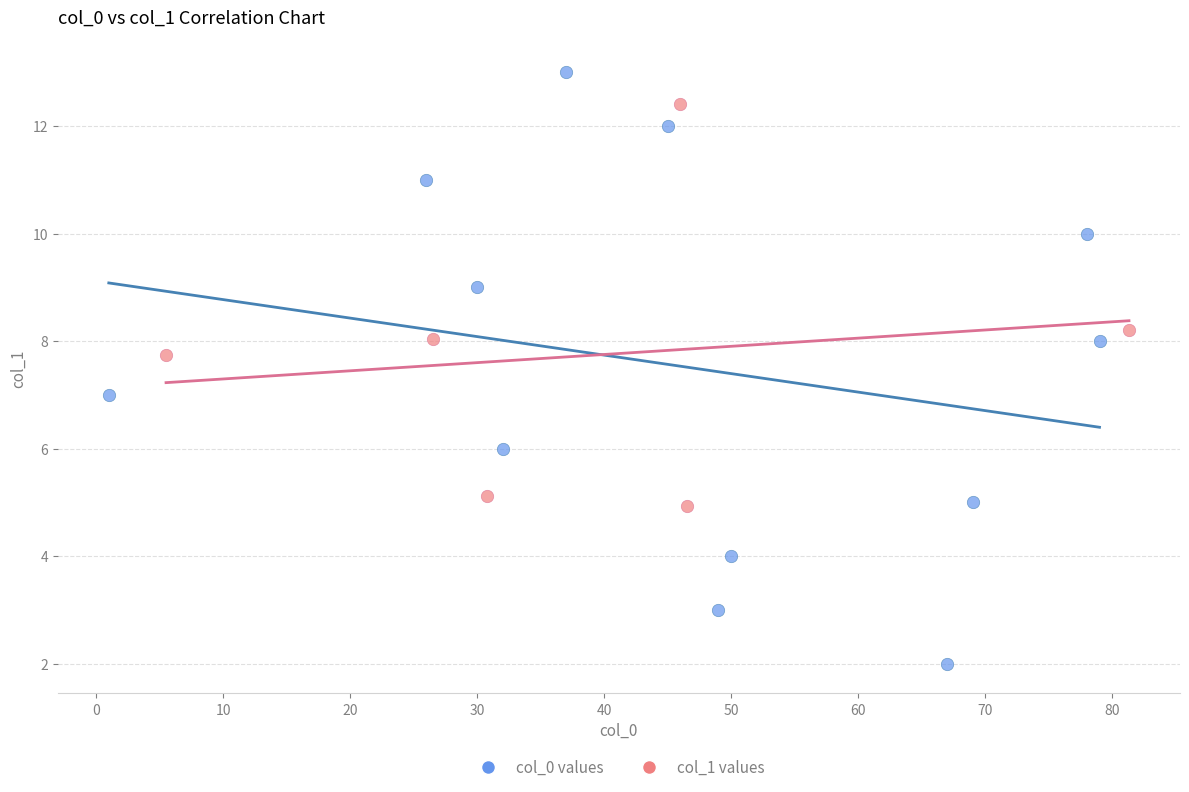

Which series contains the lowest Y value?

col_0 values